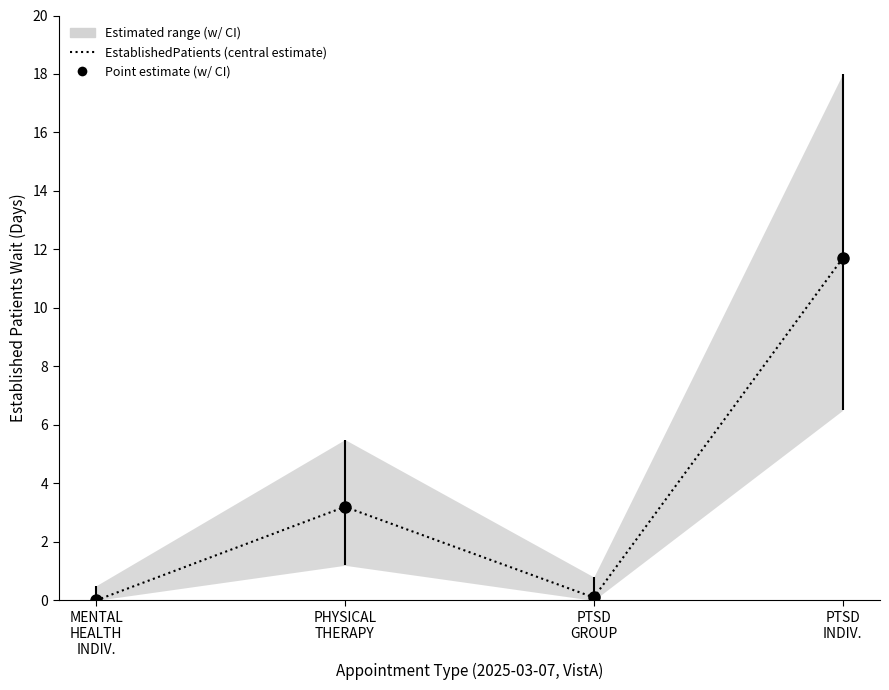

Where does the data first go above 3?

PHYSICAL
THERAPY